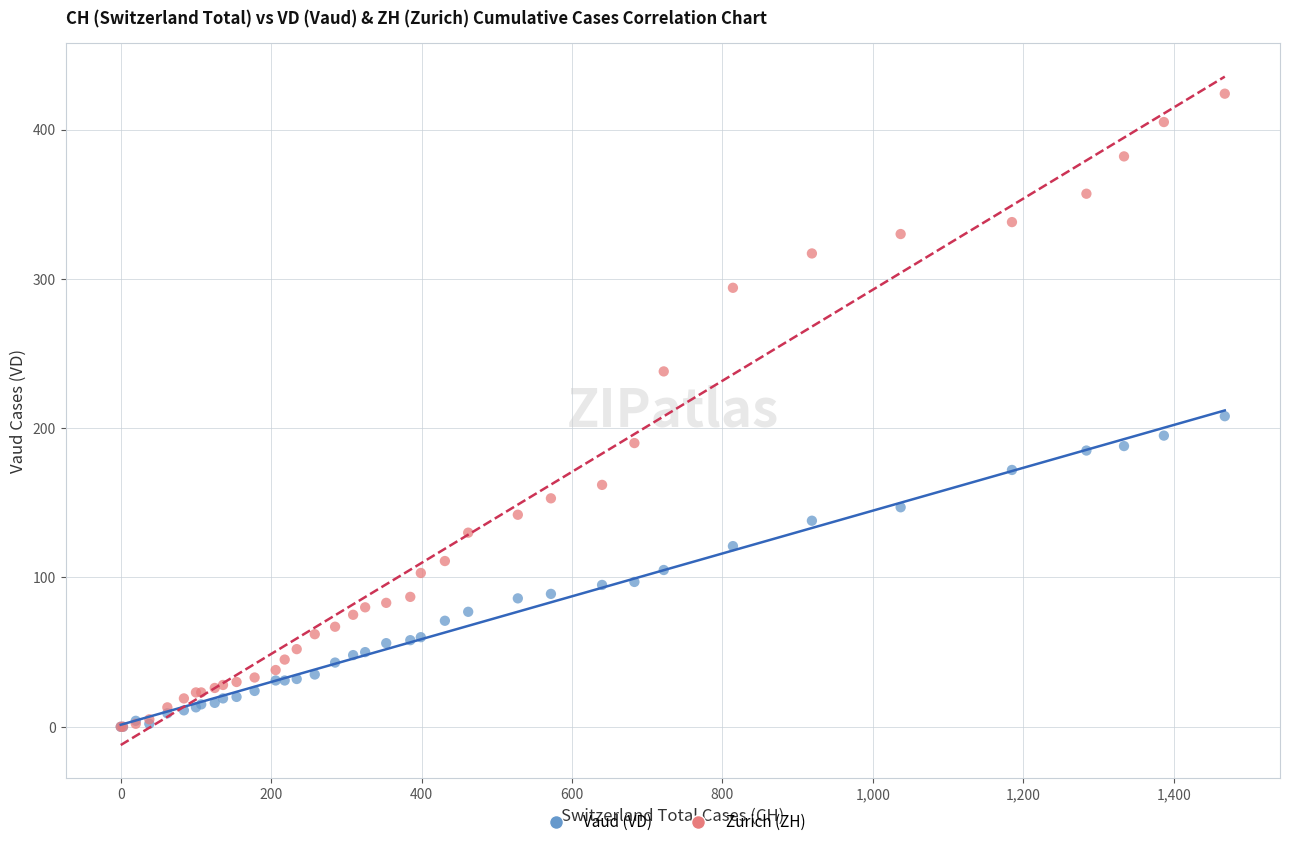

What are all the series names shown in the legend?

Vaud (VD), Zurich (ZH)